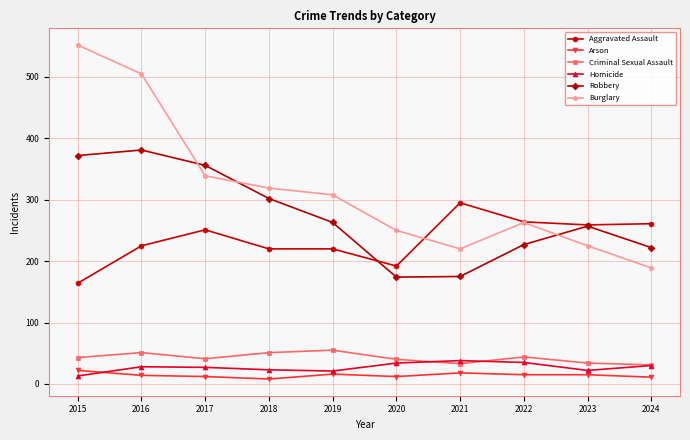

Rank the series by their maximum value, from lowest to highest.

Arson, Homicide, Criminal Sexual Assault, Aggravated Assault, Robbery, Burglary